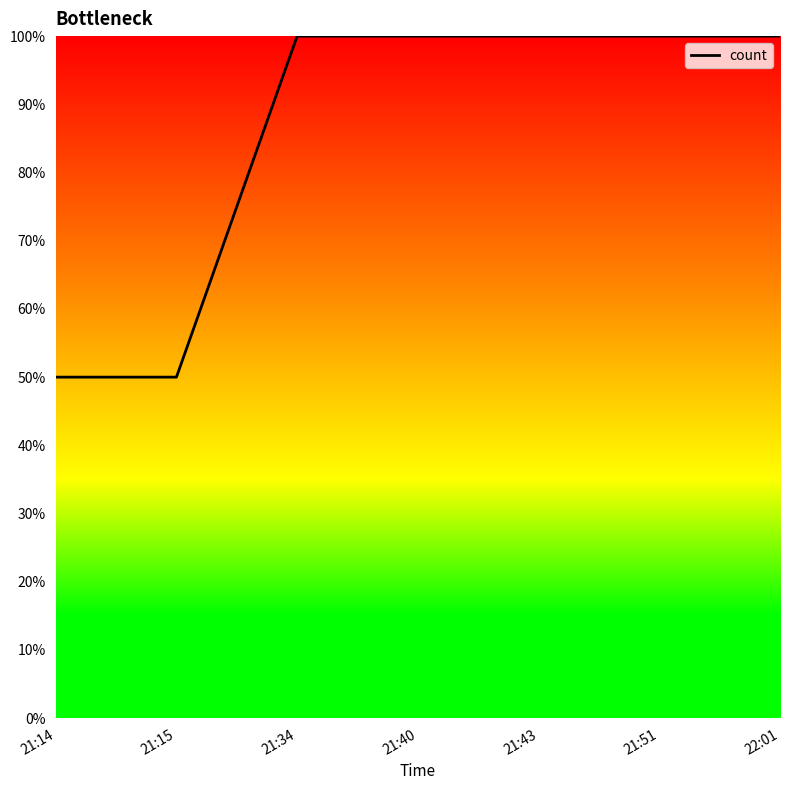

Does the chart display data point markers on the line(s)?

No